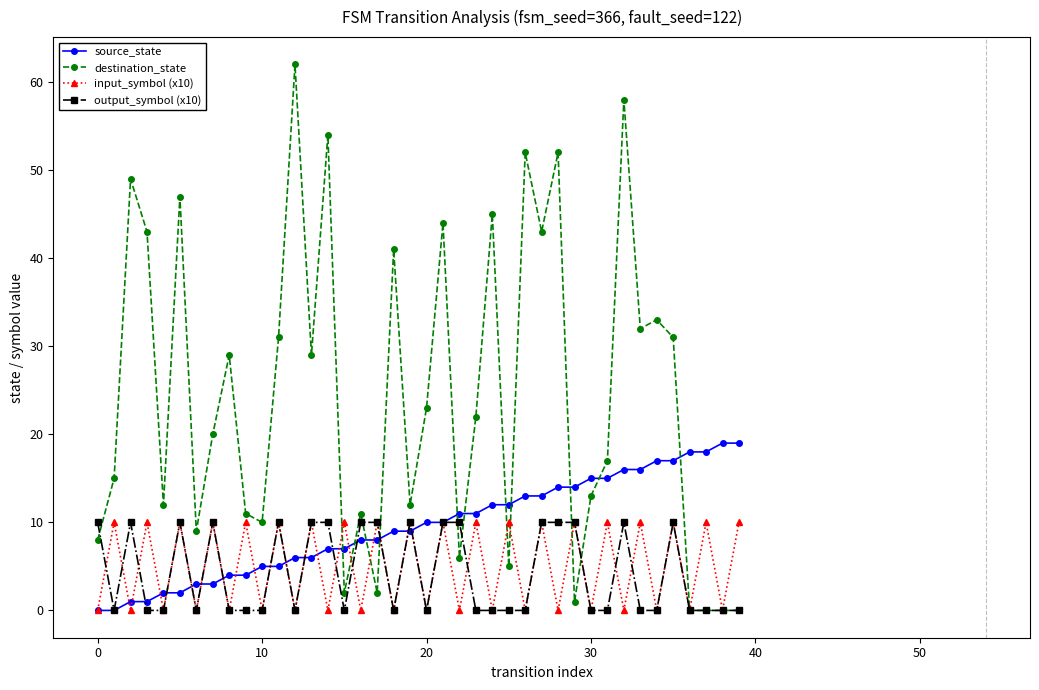

What is the value of the destination_state point at the 28th from the left?

43